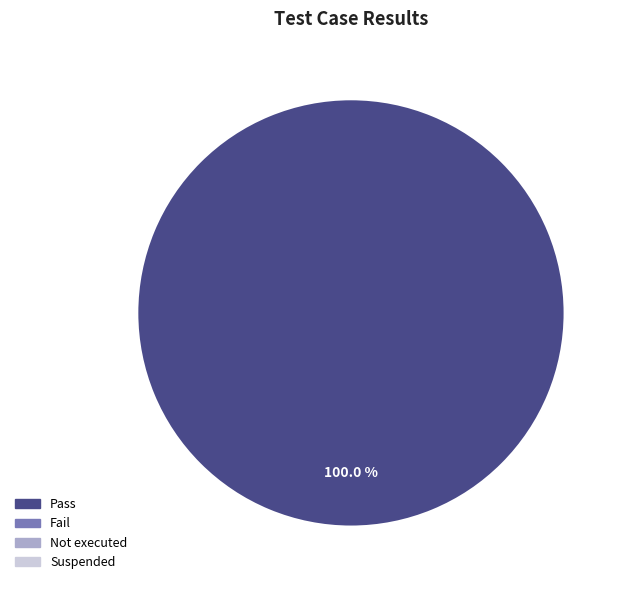

Count the number of slices in the pie.

1